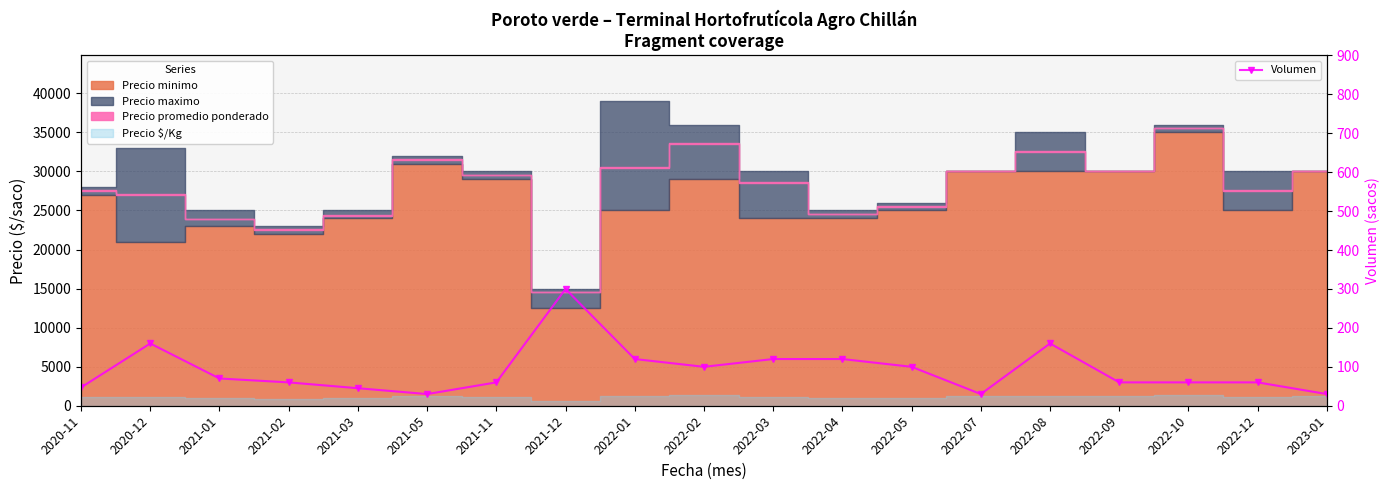

How many lines are shown in the chart?

1